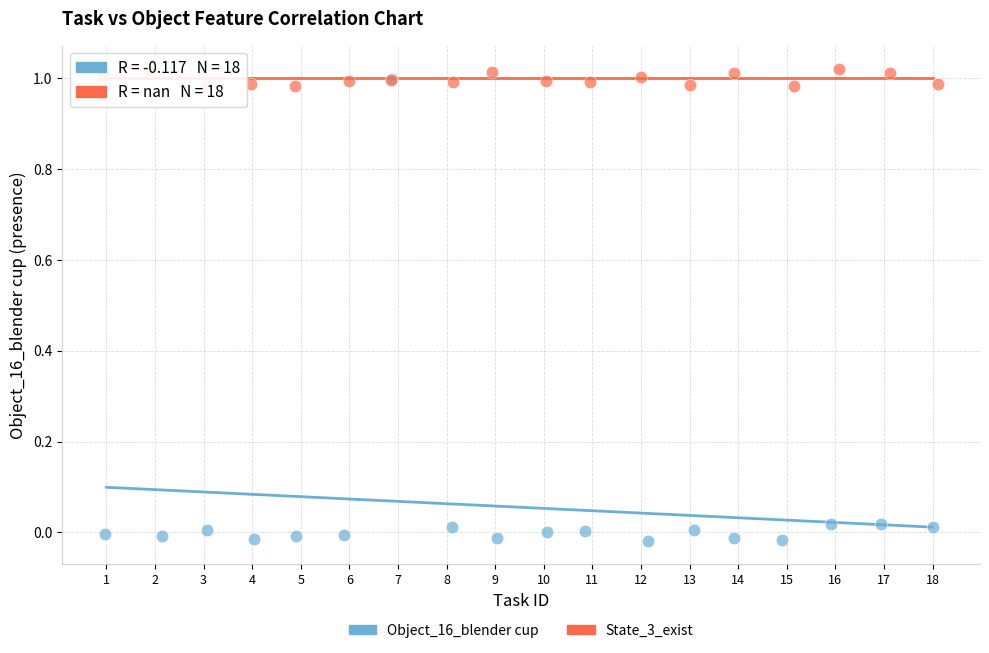

Which series has the widest spread of Y values?

Object_16_blender cup